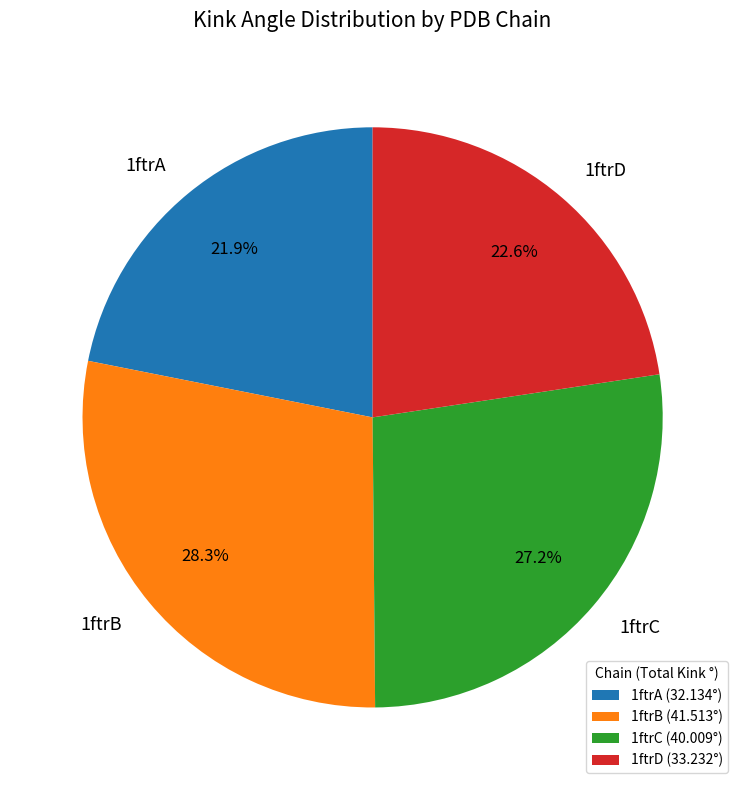

Between 1ftrC and 1ftrA, which is larger?

1ftrC